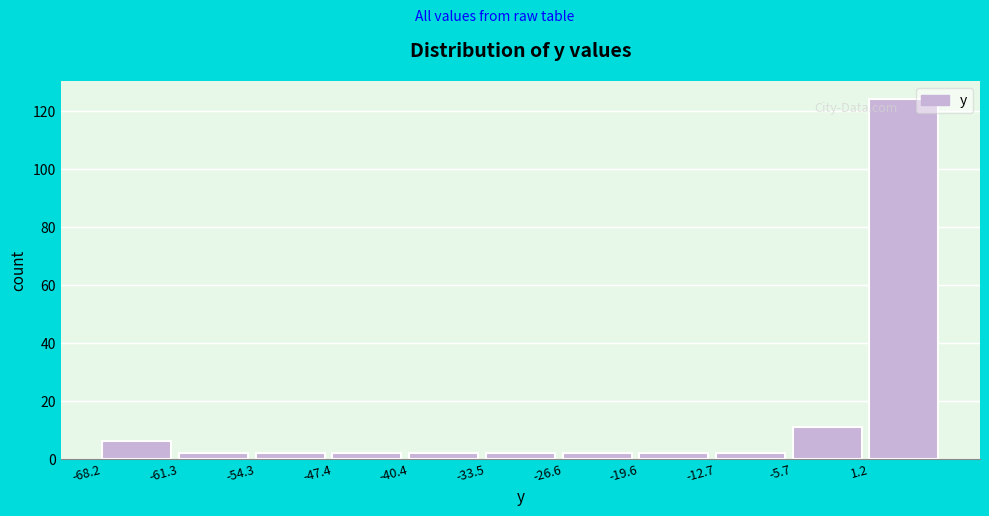

Reading left to right, extract all data points from this chart.

6	2	2	2	2	2	2	2	2	11	124